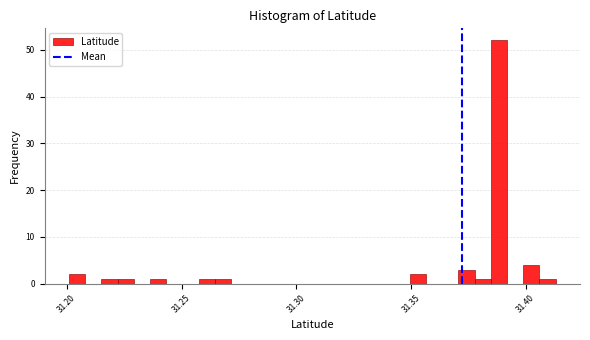

Around what value on the x-axis is the tallest bar? Give the approximate position of its centre, as read against the axis.

31.390